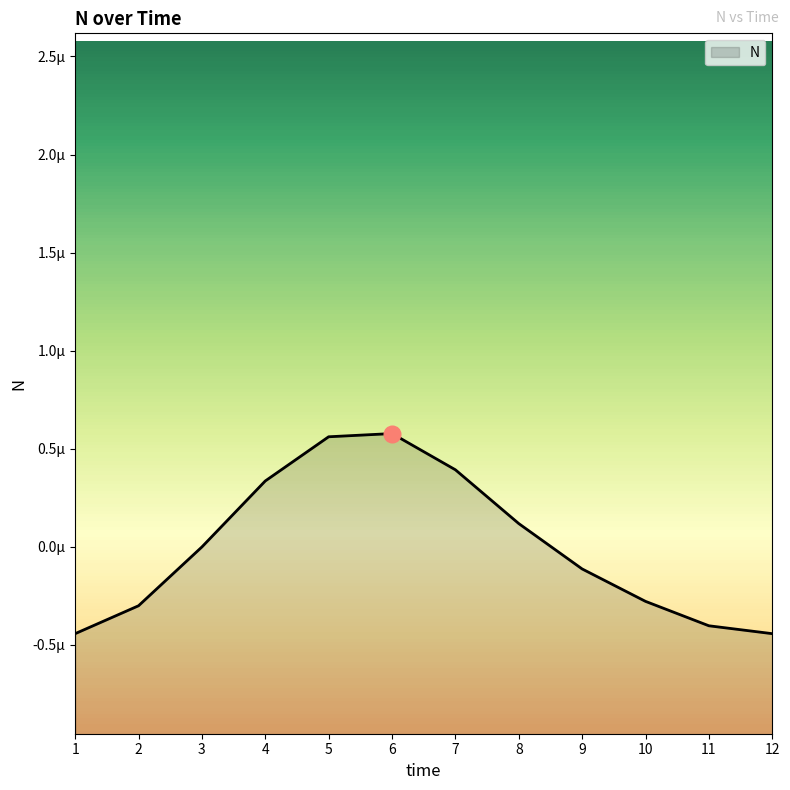

Which label corresponds to the largest value in the chart?

6